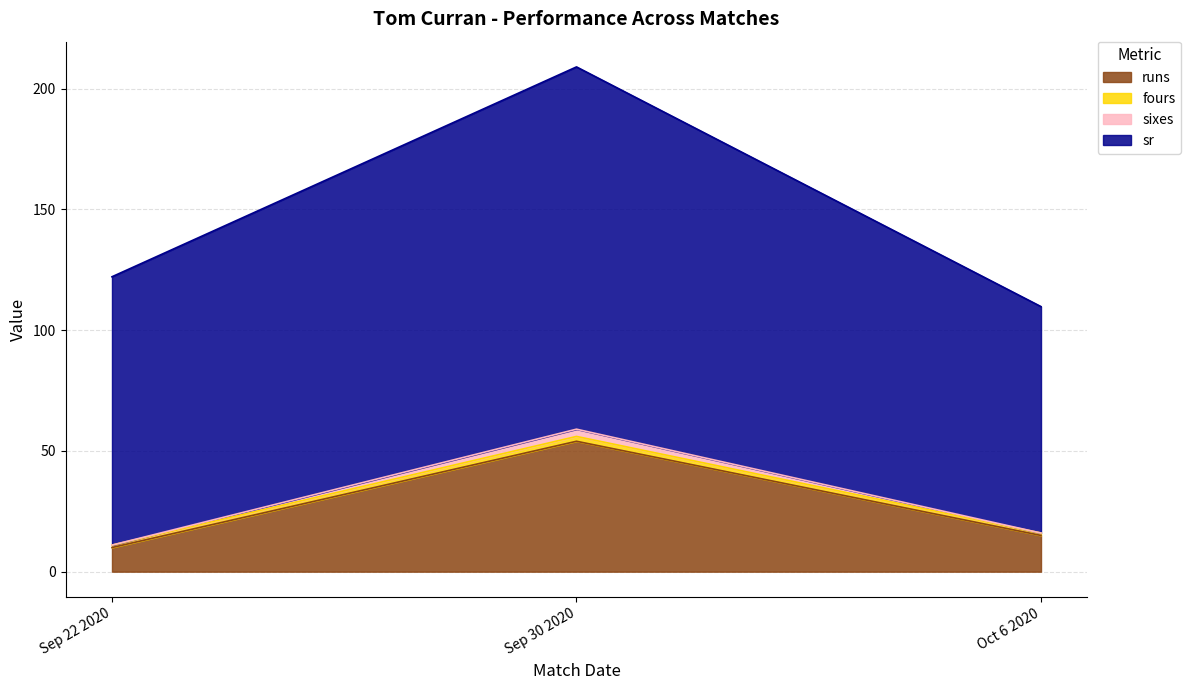

Rank the categories by runs value from lowest to highest.

Sep 22 2020, Oct 6 2020, Sep 30 2020